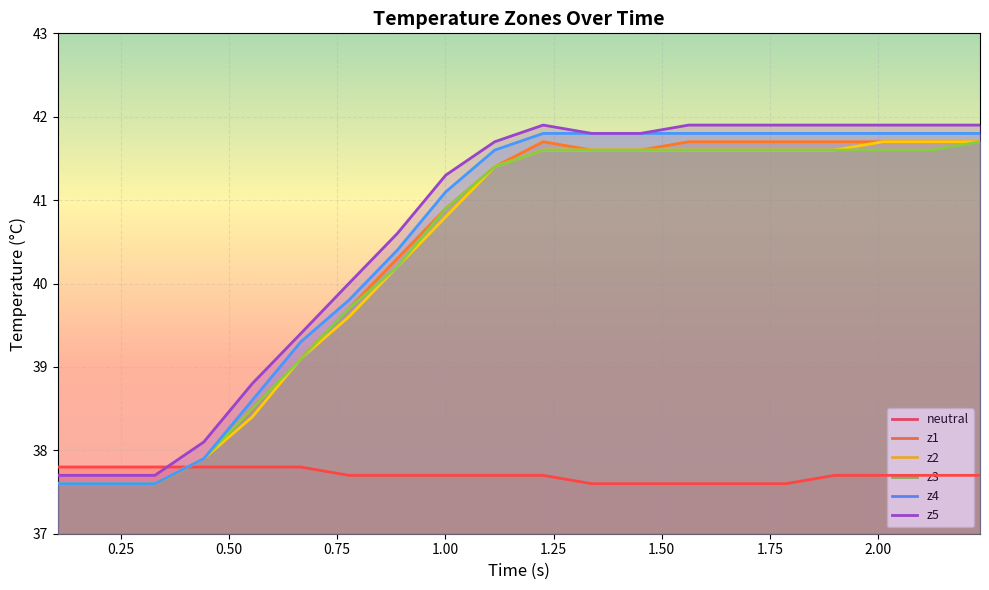

What is the minimum value for z5?

37.7